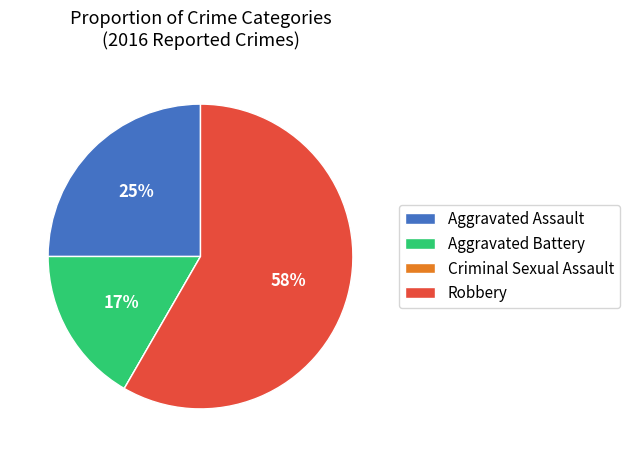

What is the largest slice in the pie chart?

Robbery